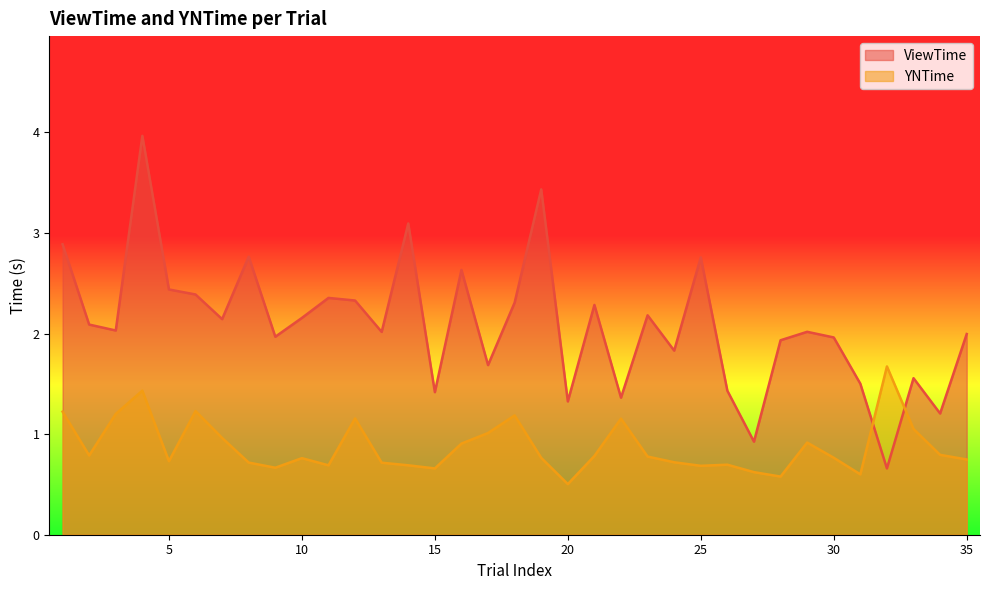

What is the difference between the maximum and minimum values in the YNTime series?

1.2